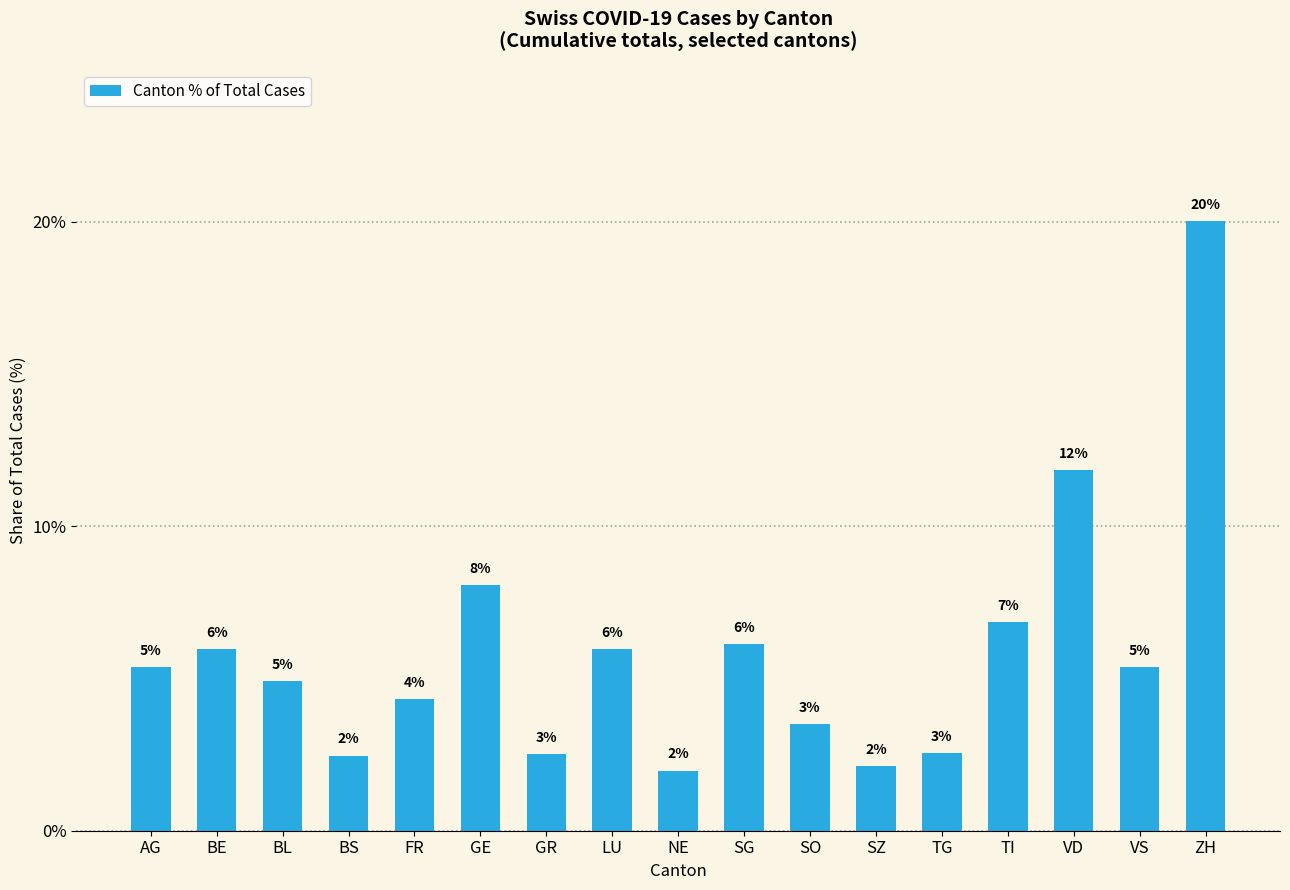

Are the bars horizontal?

No